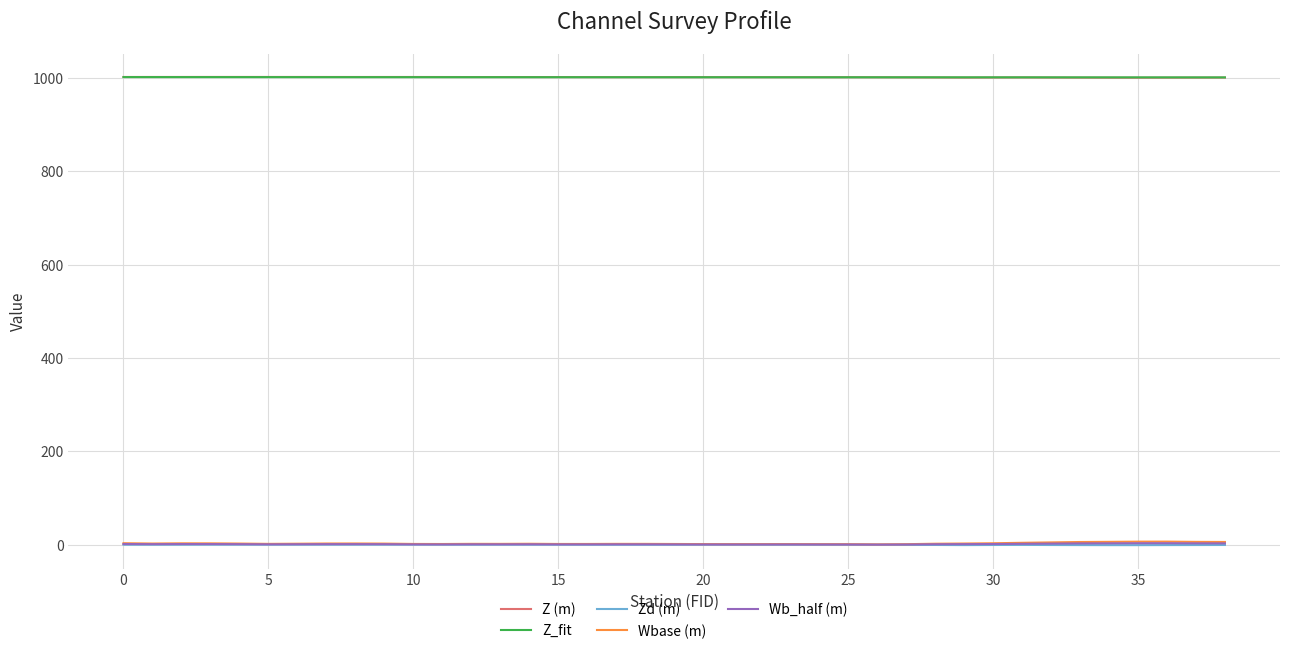

What is the lowest value of the Z_fit series?

1000.7